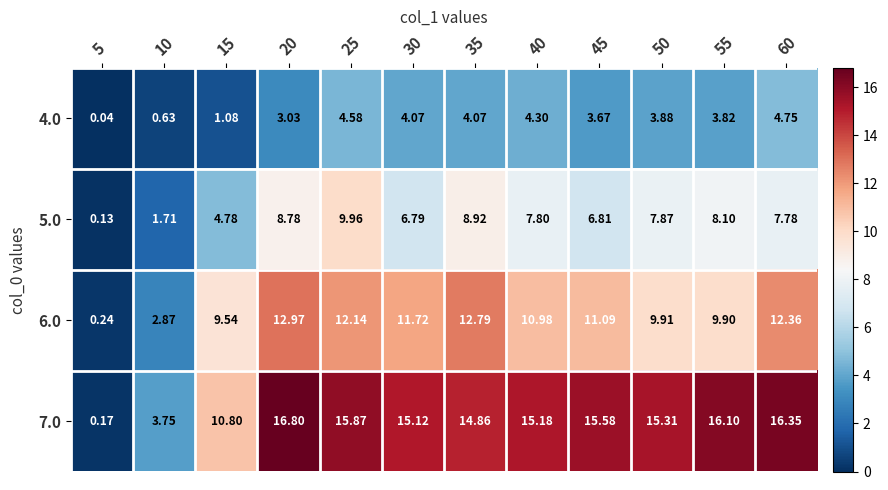

How many categories are shown in the chart?

12